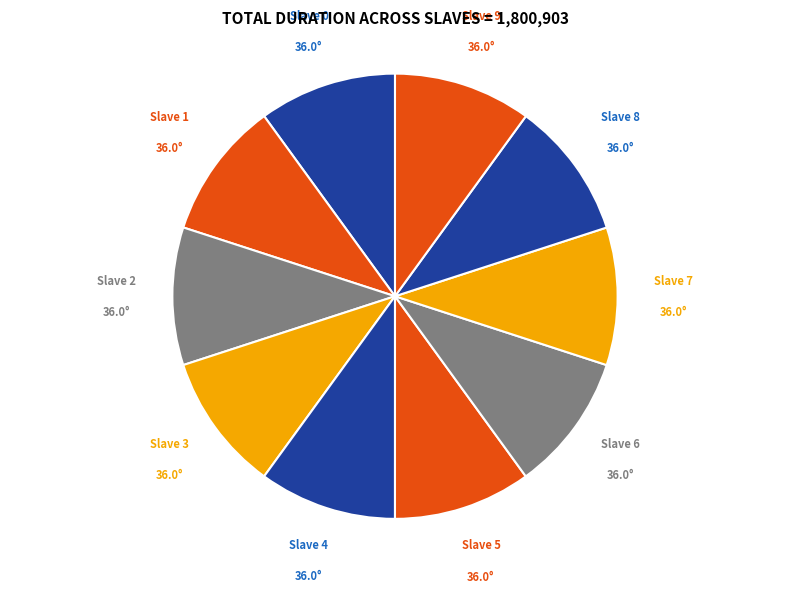

True or false: Slave 0 accounts for 1% of the total.

False